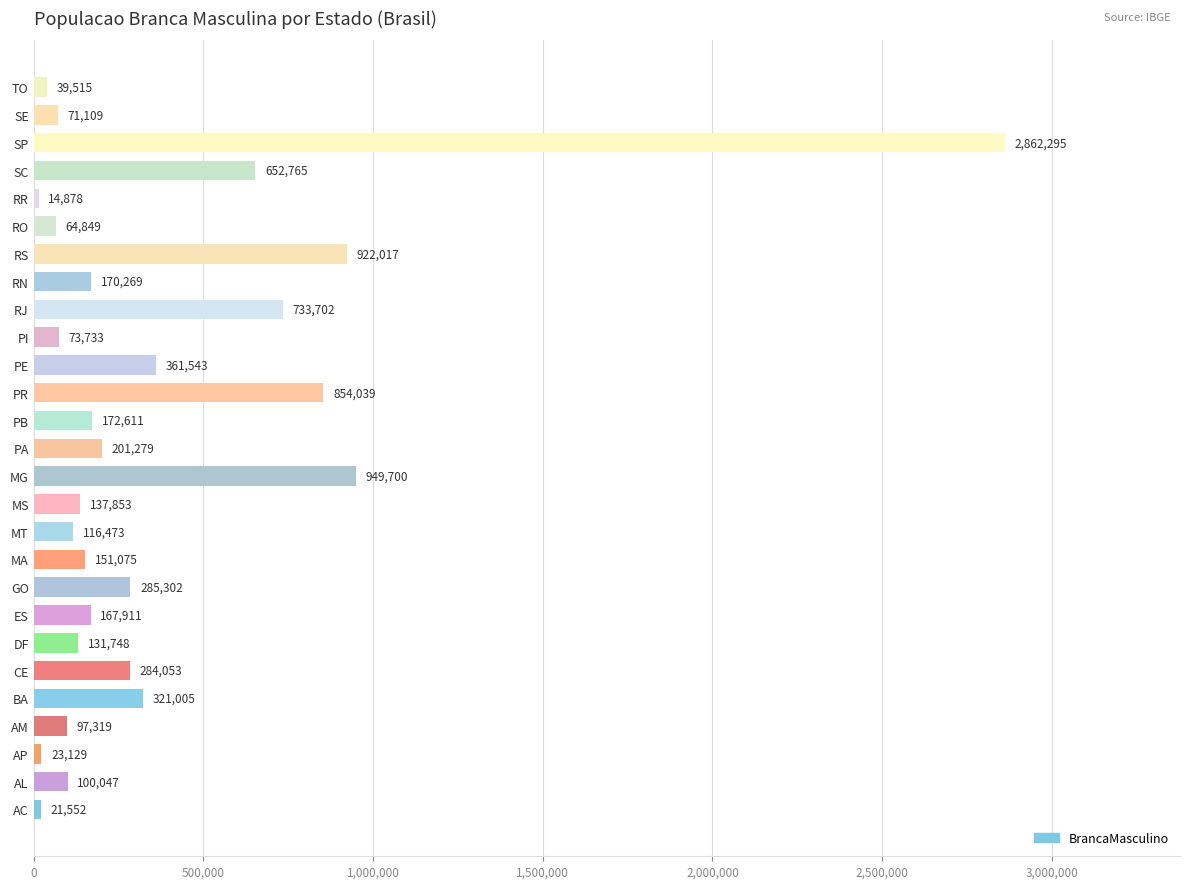

What is the maximum value shown in the chart?

2862295